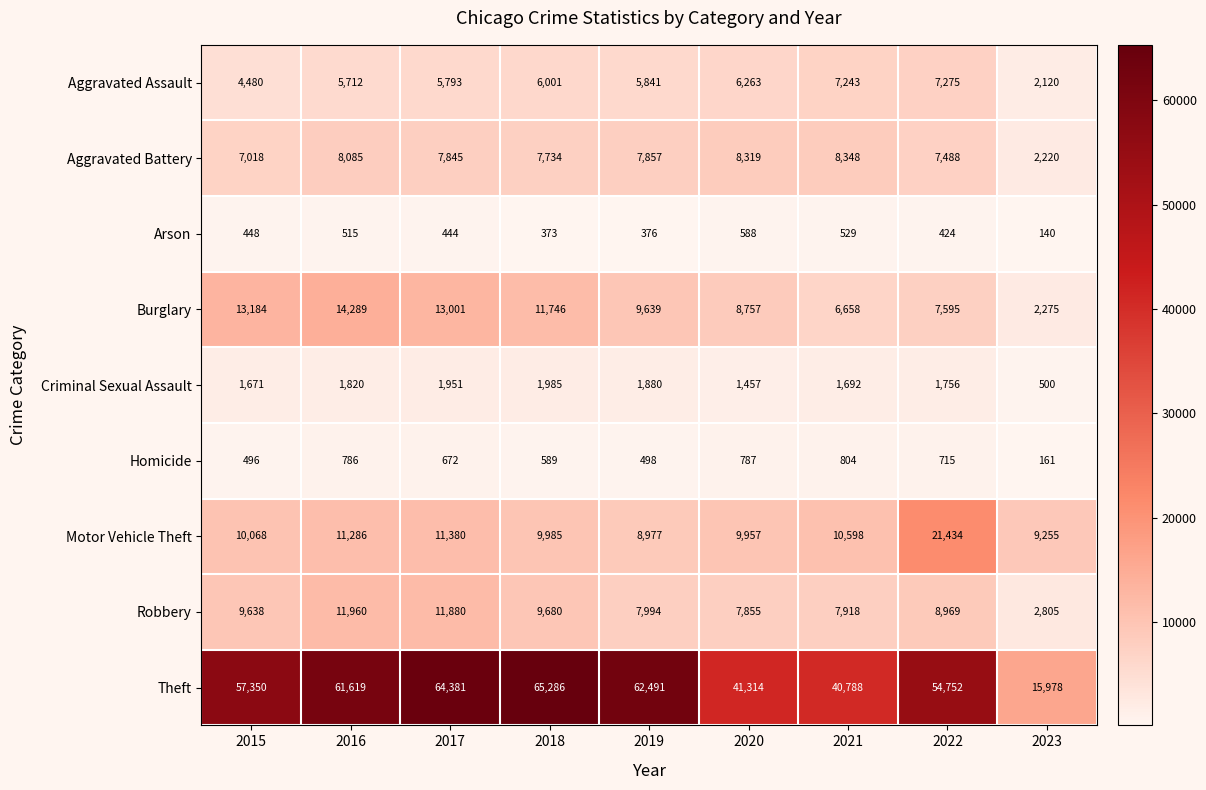

How many series are shown in this chart?

9